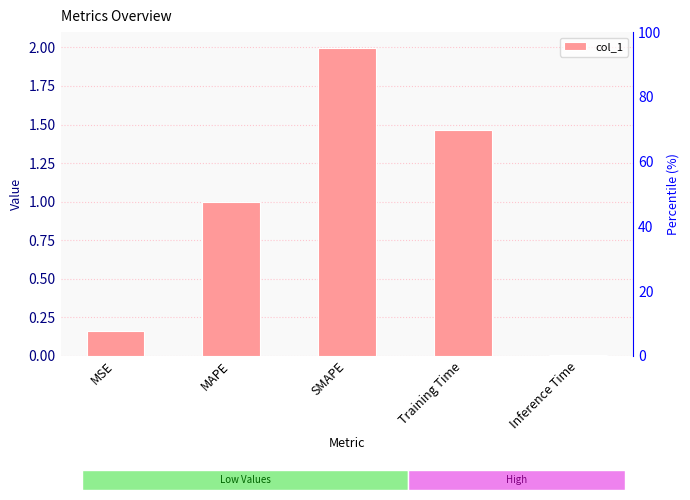

Count the number of categories in the chart.

5